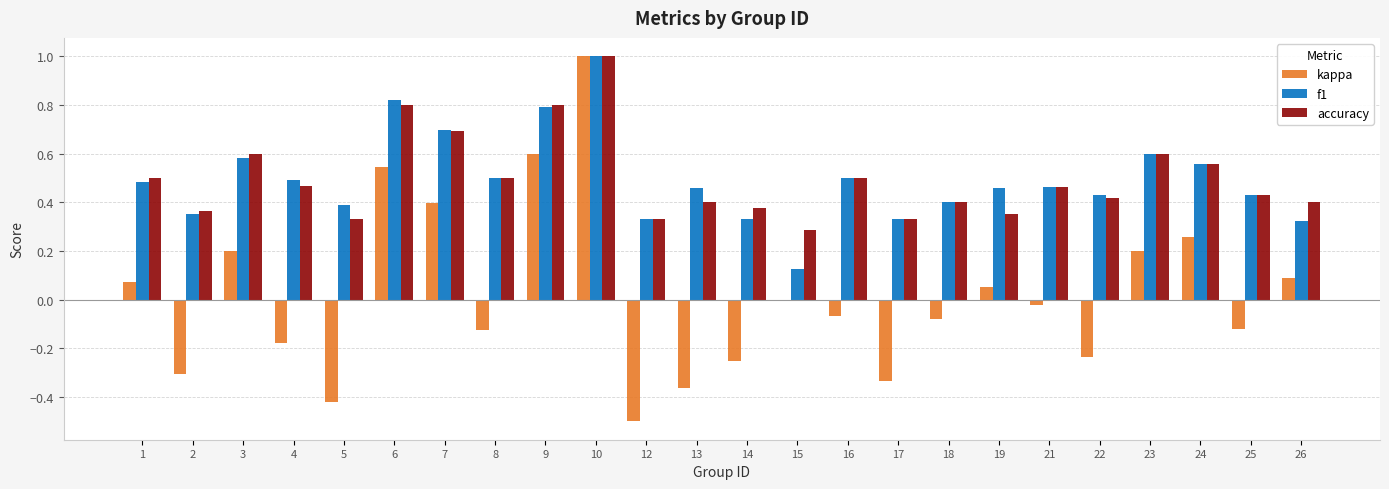

What is the maximum value for f1?

1.0